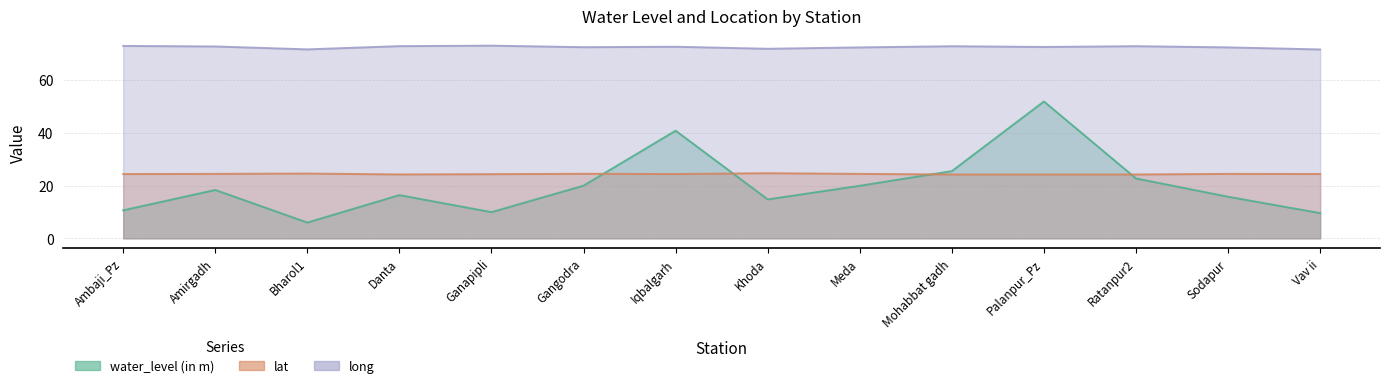

How many data points does each series have?

14